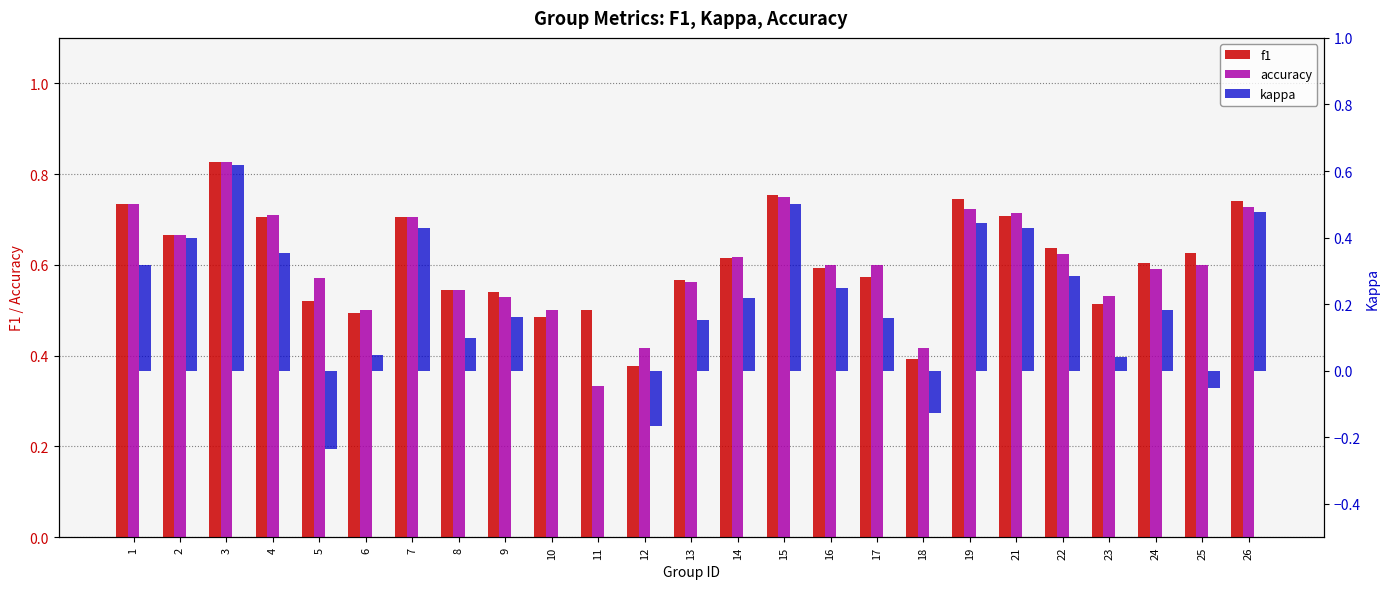

Are the bars horizontal?

No